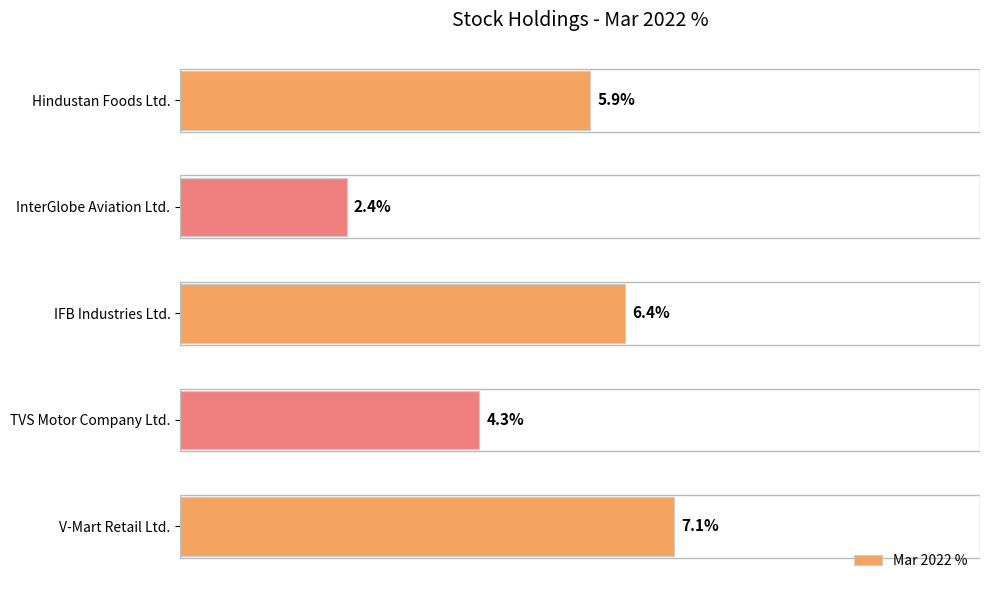

Rank the categories by value from lowest to highest.

InterGlobe Aviation Ltd., TVS Motor Company Ltd., Hindustan Foods Ltd., IFB Industries Ltd., V-Mart Retail Ltd.